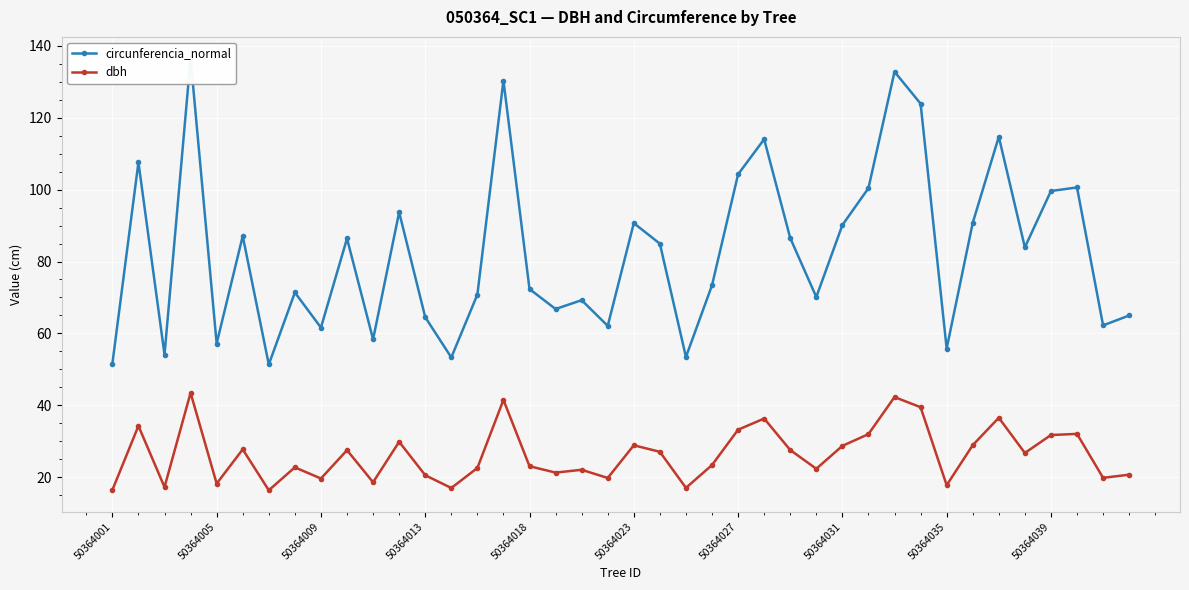

True or false: dbh has more than 1 points higher than both neighbors.

True